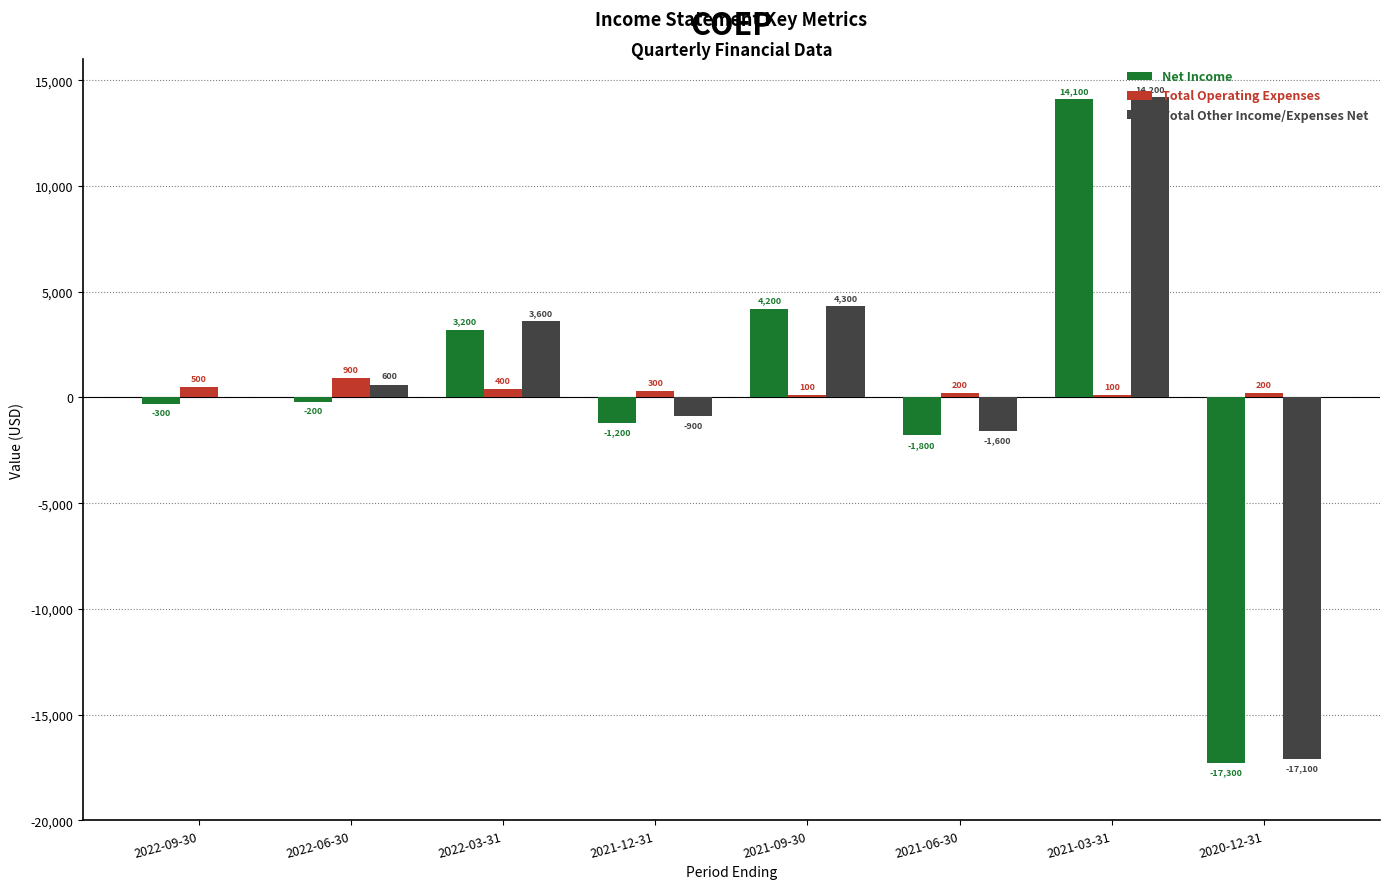

Is the value of Total Other Income/Expenses Net at 2021-12-31 greater than the value of Total Operating Expenses at 2021-03-31?

No